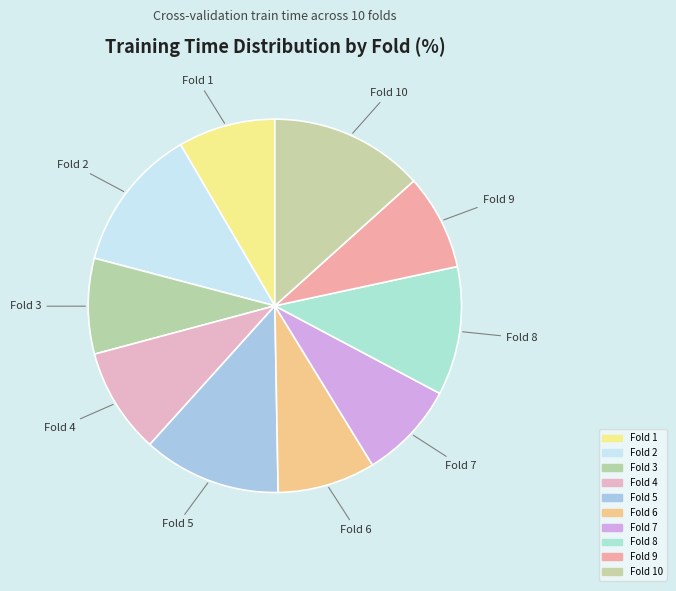

Is there a majority slice in this chart?

No